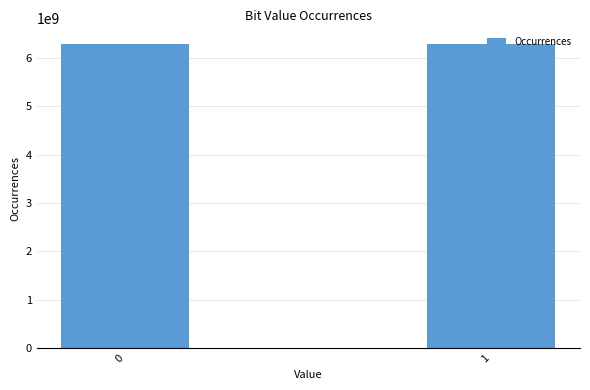

What is the difference between the values at 0 and 1?

84120